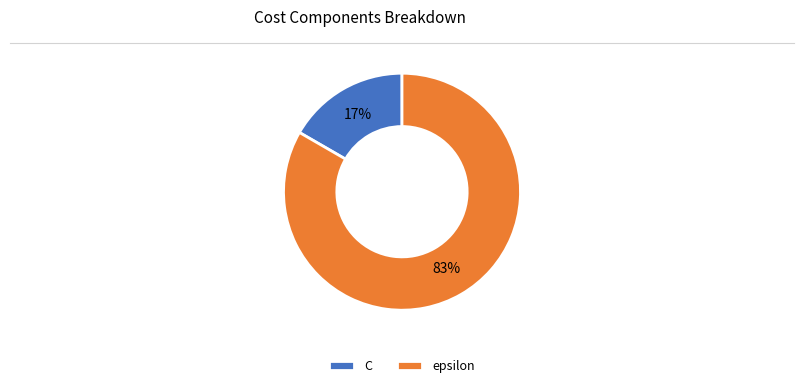

What percentage is the epsilon slice, to the nearest percent?

83%